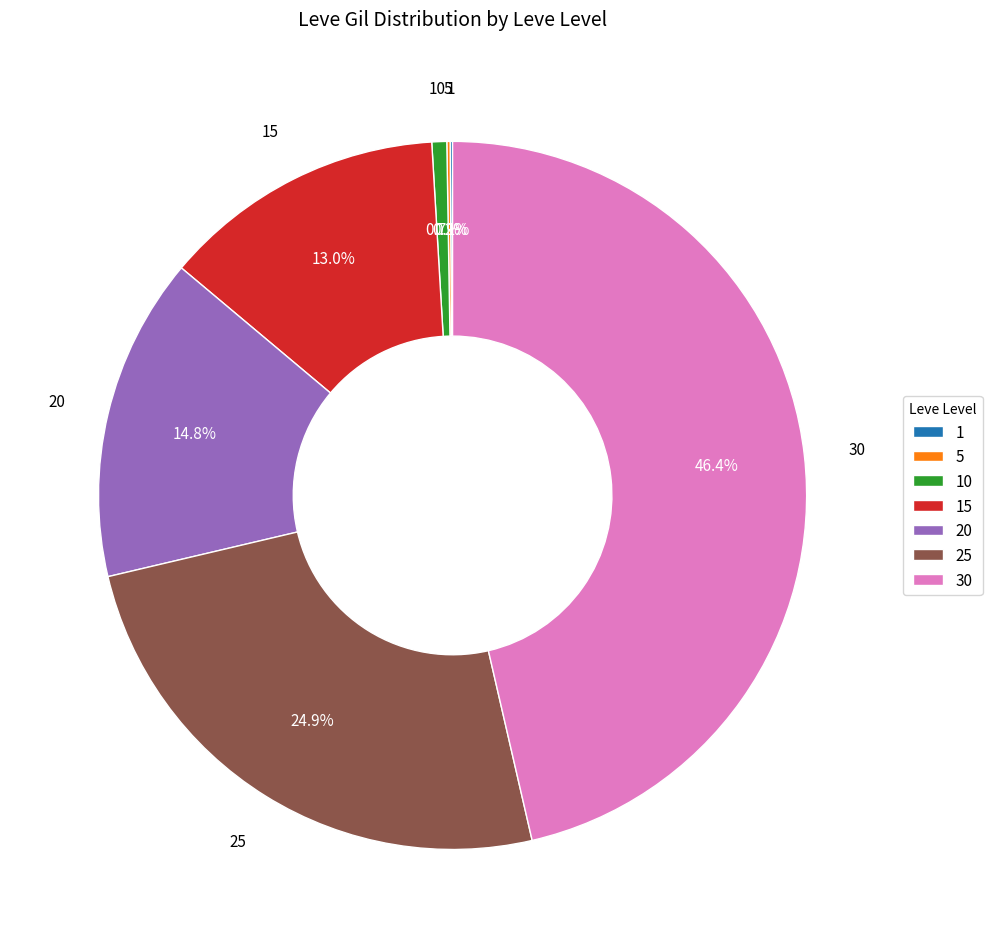

What is the largest slice in the pie chart?

30